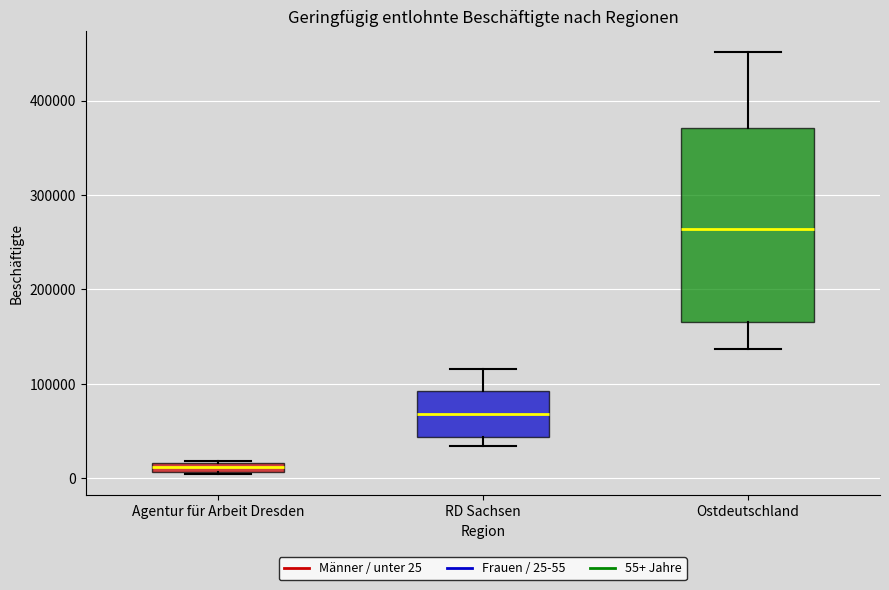

Where is the upper edge of the box for Ostdeutschland on the y-axis? The values are not printed on the chart, so give them approximately, as read against the axis.

370000